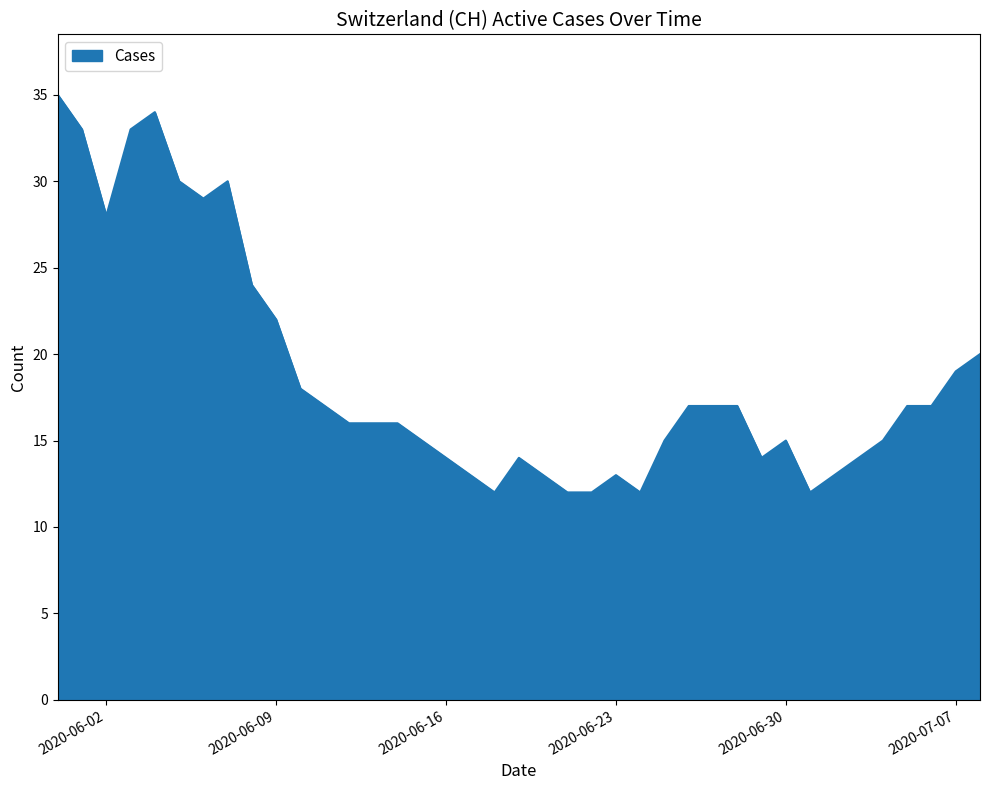

What is the greatest value displayed?

35